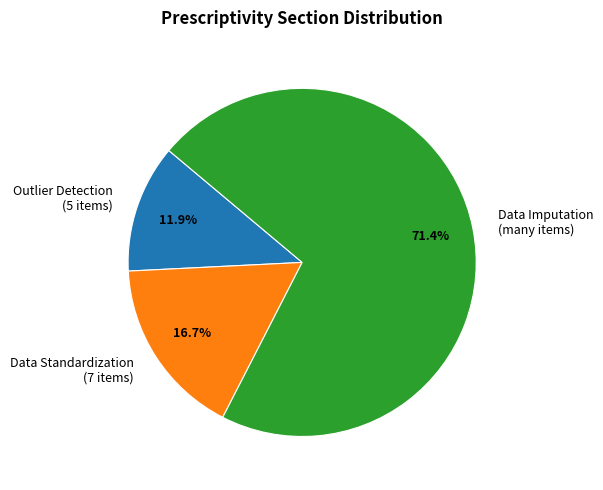

Combined, do Outlier Detection and Data Imputation account for over 50%?

Yes